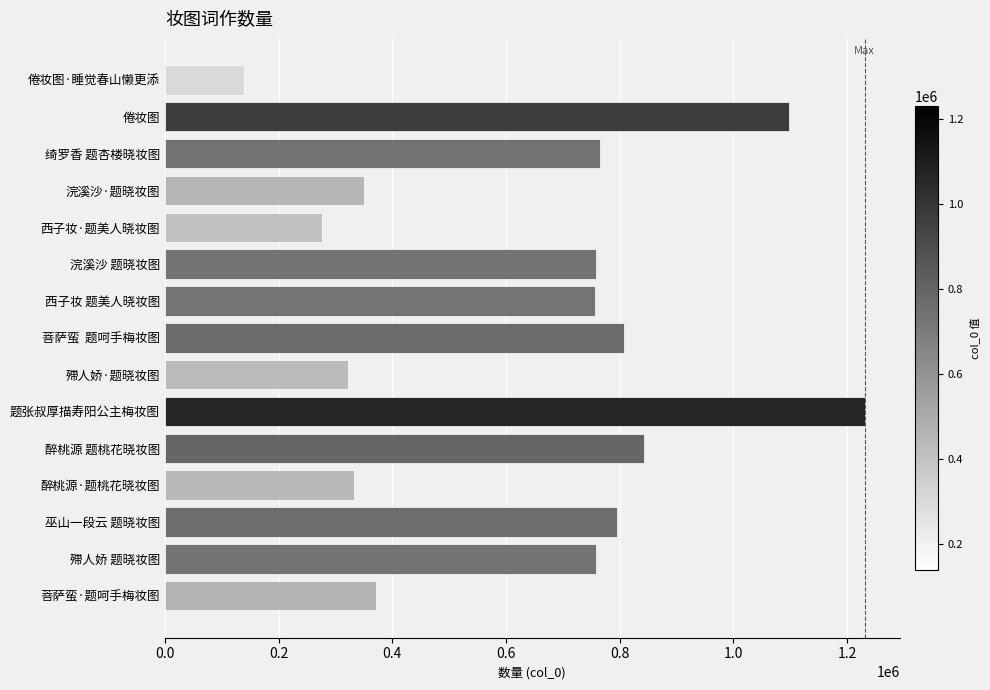

Is it true that the value at 题张叔厚描寿阳公主梅妆图 is 496640?

False